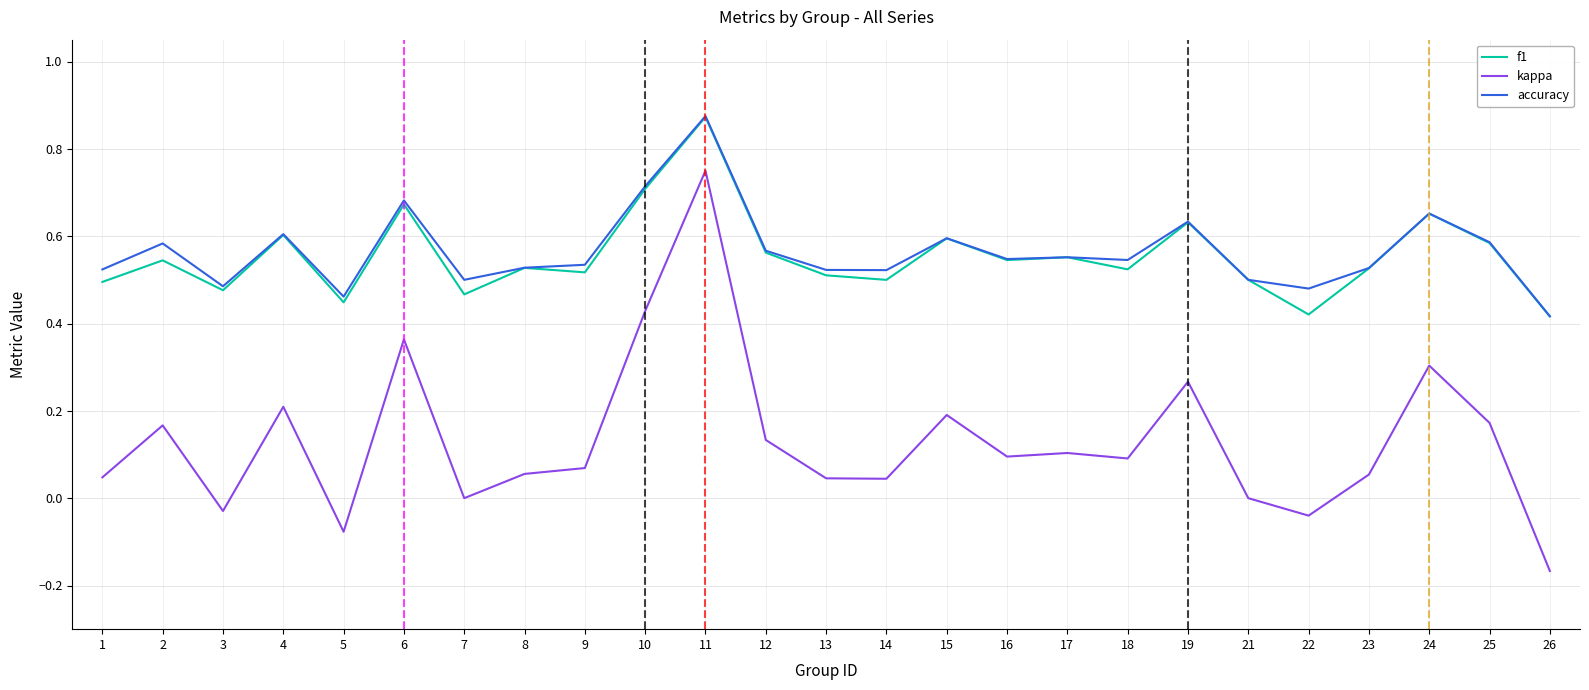

At which category does the chart reach its minimum across all series?

26